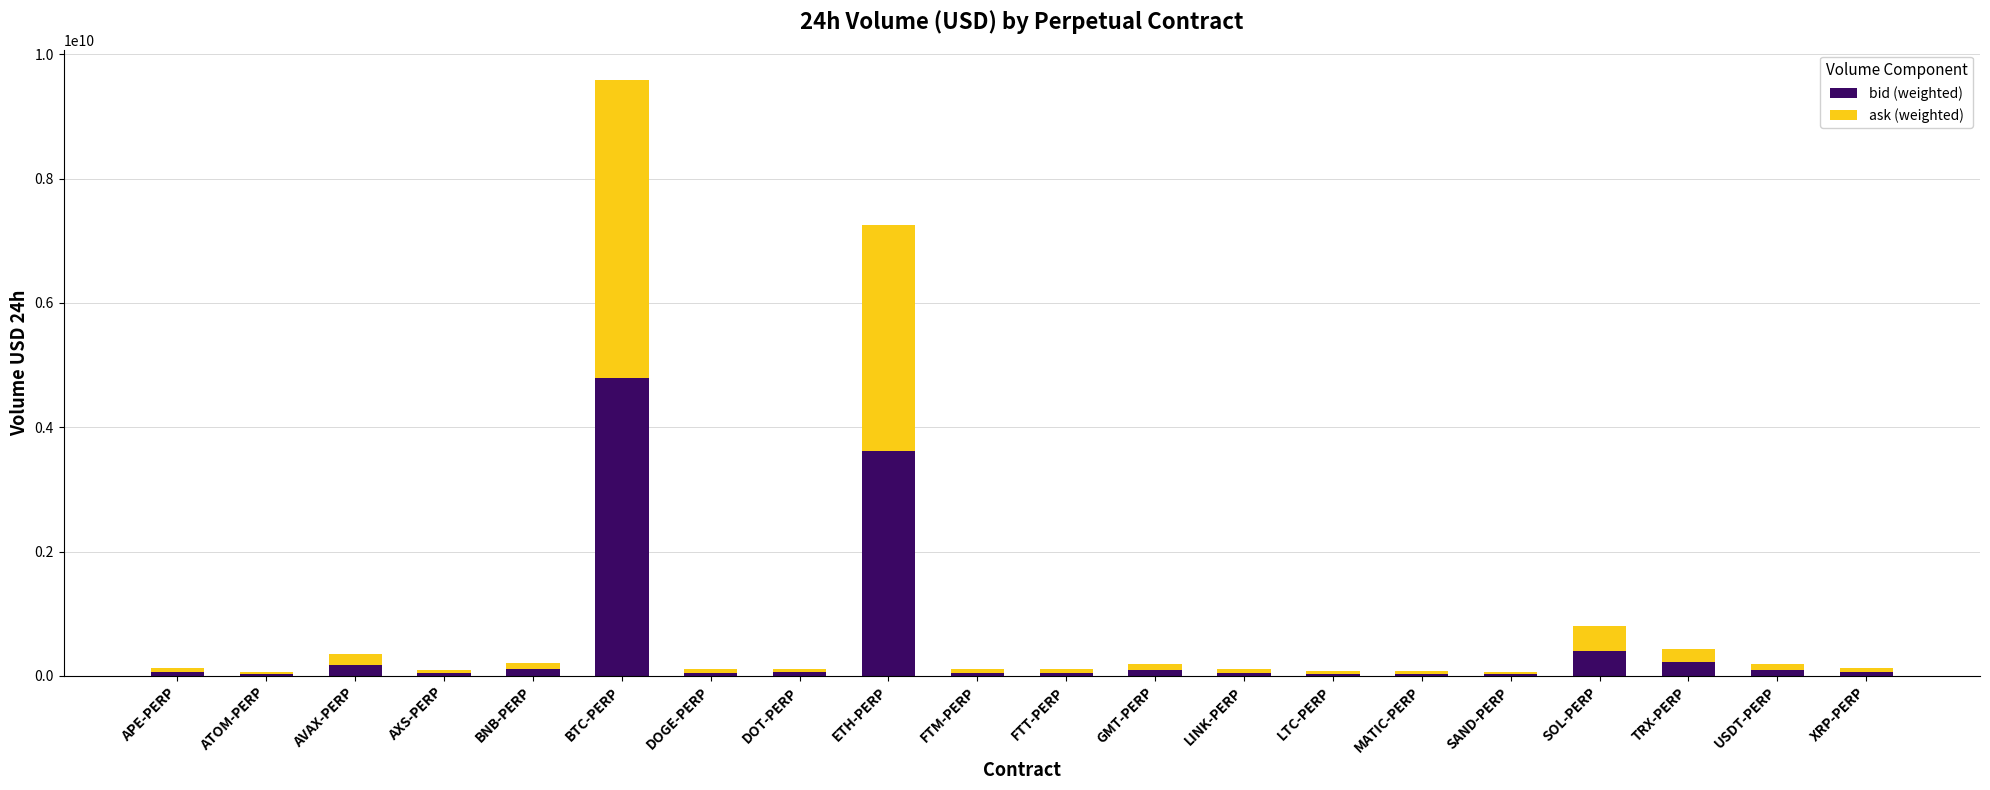

The value of bid (weighted) at DOGE-PERP is 52791910.2. True or false?

True